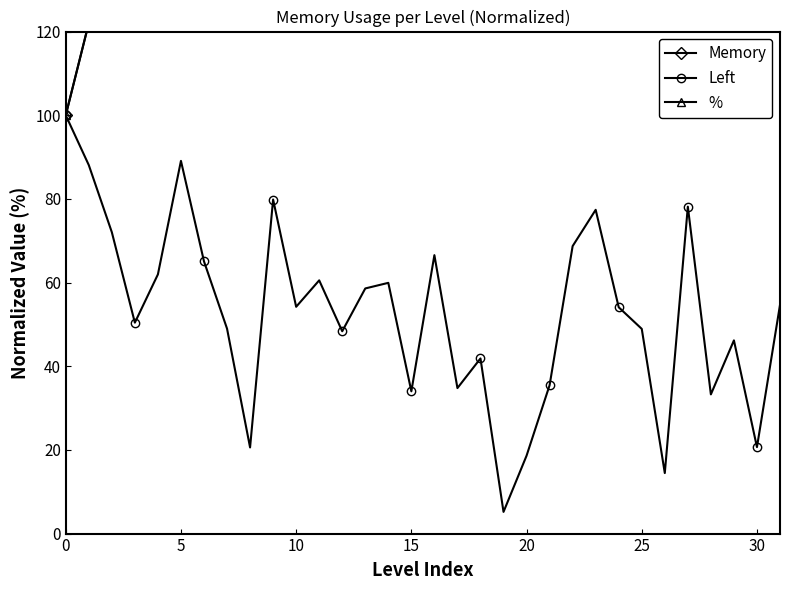

In Left, how many points are higher than both neighbors (excluding endpoints)?

9